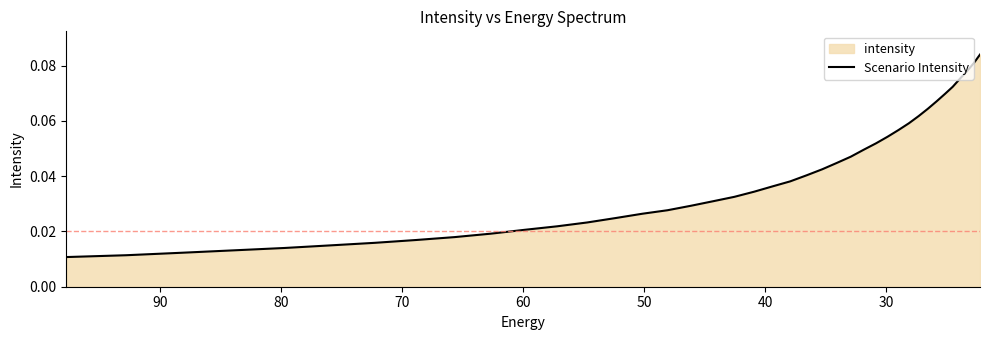

Does the chart have visible grid lines?

No